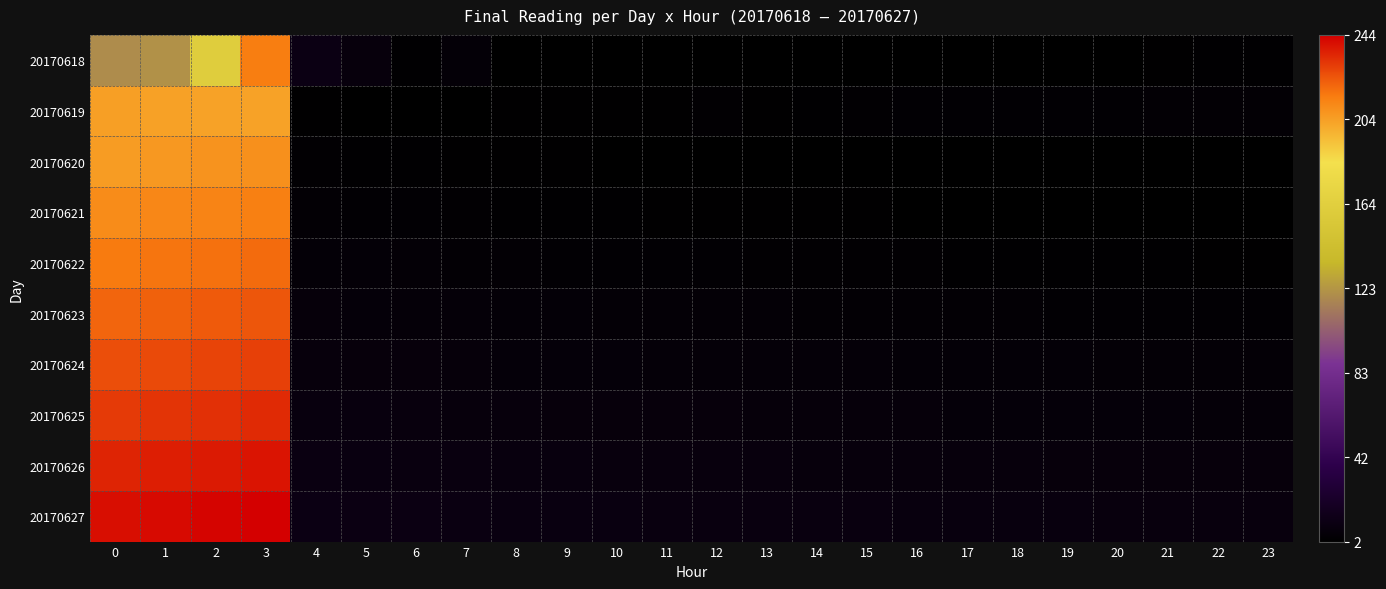

Reading right to left, transcribe all the data shown in this chart.

20170618: 23=4.0	22=3.8	21=3.2	20=2.9	19=2.8	18=2.8	17=2.9	16=2.4	15=2.2	14=2.1	13=2.1	12=2.2	11=2.3	10=2.4	9=2.2	8=2.3	7=6.1	6=3.5	5=8.7	4=11.7	3=214.3	2=161.6	1=121.7	0=119.8
20170619: 23=5.4	22=5.2	21=5.1	20=5.0	19=4.8	18=4.7	17=4.6	16=4.5	15=4.5	14=4.0	13=3.4	12=4.2	11=3.5	10=3.5	9=3.3	8=3.2	7=2.8	6=2.6	5=2.6	4=3.2	3=203.2	2=203.1	1=203.6	0=204.0
20170620: 23=2.4	22=2.4	21=2.5	20=2.5	19=2.5	18=2.6	17=2.6	16=2.7	15=2.8	14=2.8	13=2.9	12=2.9	11=3.0	10=3.0	9=3.1	8=3.2	7=3.4	6=3.6	5=3.8	4=4.1	3=208.7	2=207.5	1=206.3	0=205.1
20170621: 23=2.6	22=2.7	21=2.8	20=2.8	19=2.9	18=2.9	17=3.0	16=3.0	15=3.1	14=3.2	13=3.3	12=3.4	11=3.5	10=3.6	9=3.8	8=4.0	7=4.3	6=4.6	5=4.9	4=5.2	3=213.8	2=212.6	1=211.4	0=210.2
20170622: 23=3.4	22=3.5	21=3.6	20=3.7	19=3.8	18=3.9	17=4.0	16=4.1	15=4.2	14=4.3	13=4.4	12=4.5	11=4.6	10=4.7	9=4.9	8=5.1	7=5.4	6=5.7	5=6.0	4=6.3	3=218.9	2=217.7	1=216.5	0=215.3
20170623: 23=4.5	22=4.6	21=4.7	20=4.8	19=4.9	18=5.0	17=5.1	16=5.2	15=5.3	14=5.4	13=5.5	12=5.6	11=5.7	10=5.8	9=6.0	8=6.2	7=6.5	6=6.8	5=7.1	4=7.4	3=224.0	2=222.8	1=221.6	0=220.4
20170624: 23=5.6	22=5.7	21=5.8	20=5.9	19=6.0	18=6.1	17=6.2	16=6.3	15=6.4	14=6.5	13=6.6	12=6.7	11=6.8	10=6.9	9=7.1	8=7.3	7=7.6	6=7.9	5=8.2	4=8.5	3=229.1	2=227.9	1=226.7	0=225.5
20170625: 23=6.7	22=6.8	21=6.9	20=7.0	19=7.1	18=7.2	17=7.3	16=7.4	15=7.5	14=7.6	13=7.7	12=7.8	11=7.9	10=8.0	9=8.2	8=8.4	7=8.7	6=9.0	5=9.3	4=9.6	3=234.2	2=233.0	1=231.8	0=230.6
20170626: 23=7.8	22=7.9	21=8.0	20=8.1	19=8.2	18=8.3	17=8.4	16=8.5	15=8.6	14=8.7	13=8.8	12=8.9	11=9.0	10=9.1	9=9.3	8=9.5	7=9.8	6=10.1	5=10.4	4=10.7	3=239.3	2=238.1	1=236.9	0=235.7
20170627: 23=8.9	22=9.0	21=9.1	20=9.2	19=9.3	18=9.4	17=9.5	16=9.6	15=9.7	14=9.8	13=9.9	12=10.0	11=10.1	10=10.2	9=10.4	8=10.6	7=10.9	6=11.2	5=11.5	4=11.8	3=244.4	2=243.2	1=242.0	0=240.8